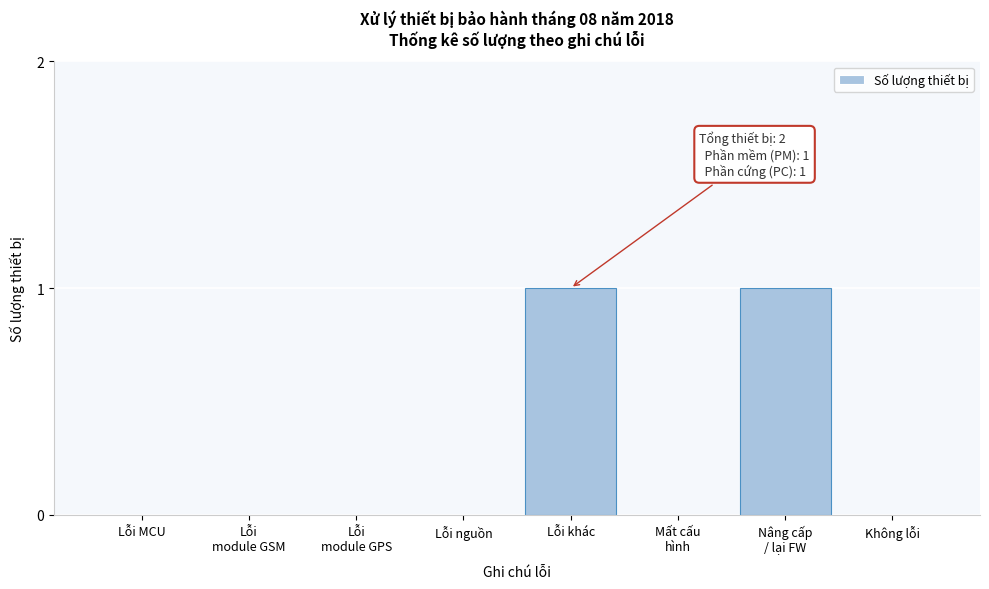

True or false: the data shows 0 at Không lỗi.

True